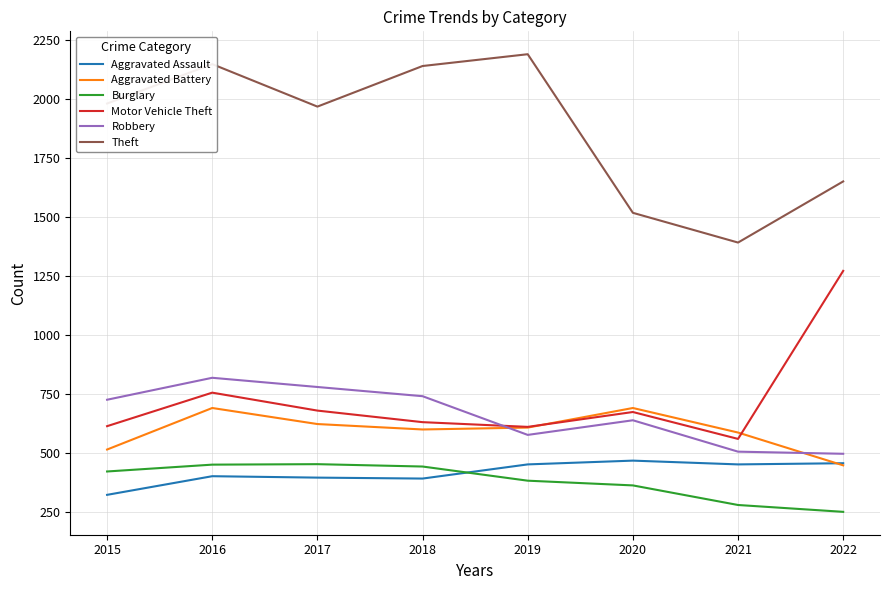

Rank the series at 2017 from highest to lowest value.

Theft, Robbery, Motor Vehicle Theft, Aggravated Battery, Burglary, Aggravated Assault